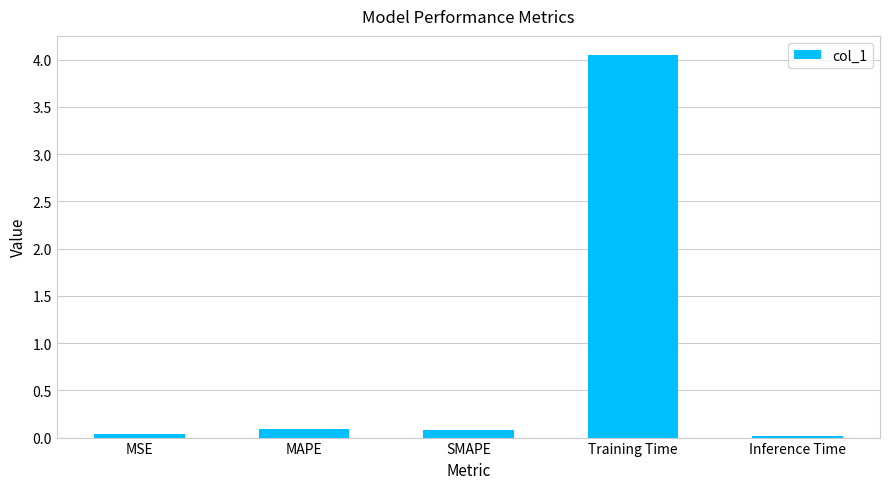

What is the approximate value at MAPE?

0.1